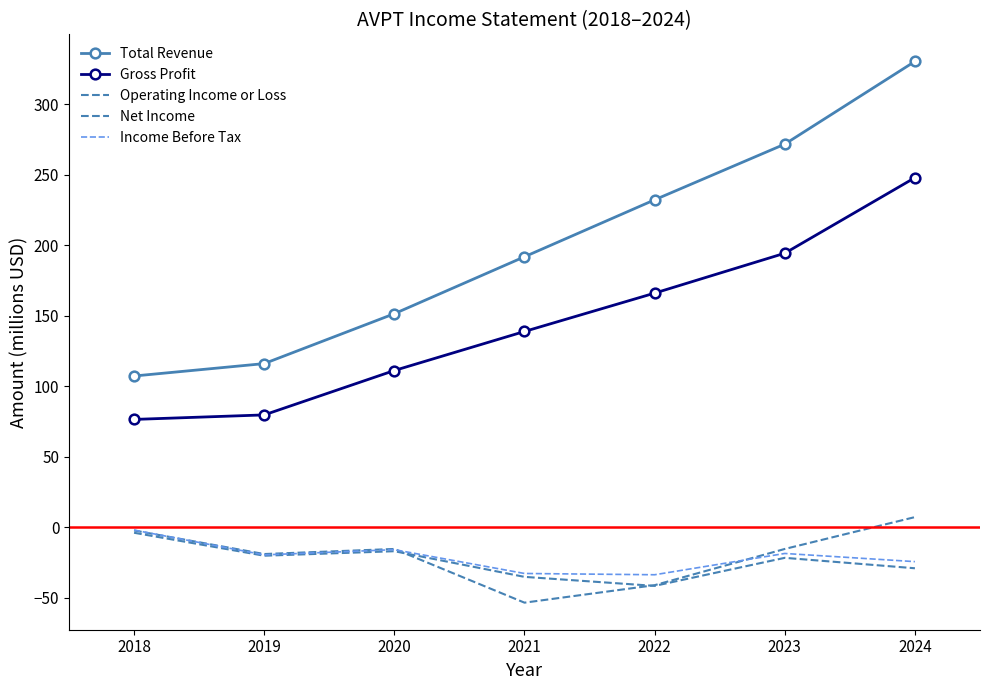

True or false: Net Income and Income Before Tax cross at least once.

False